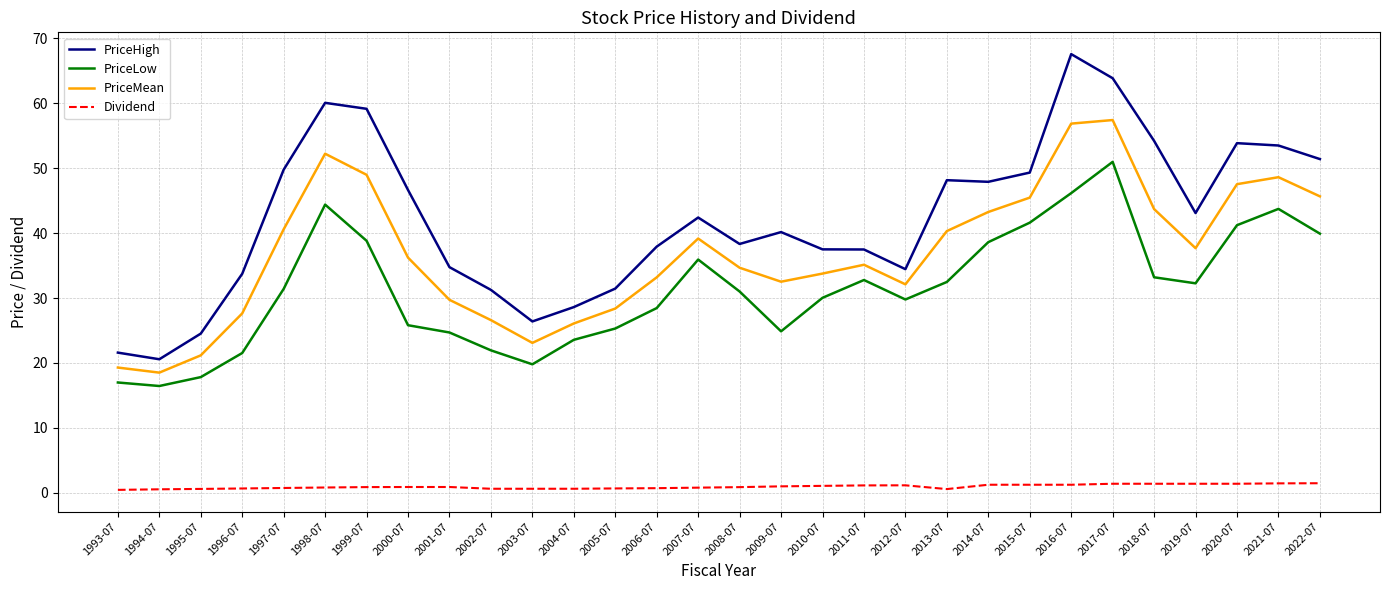

What is the difference between the maximum and minimum values in the PriceHigh series?

47.0